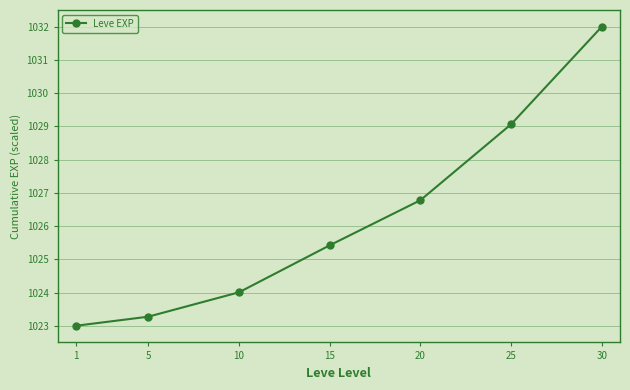

Rank the categories by value from highest to lowest.

30, 25, 20, 15, 10, 5, 1